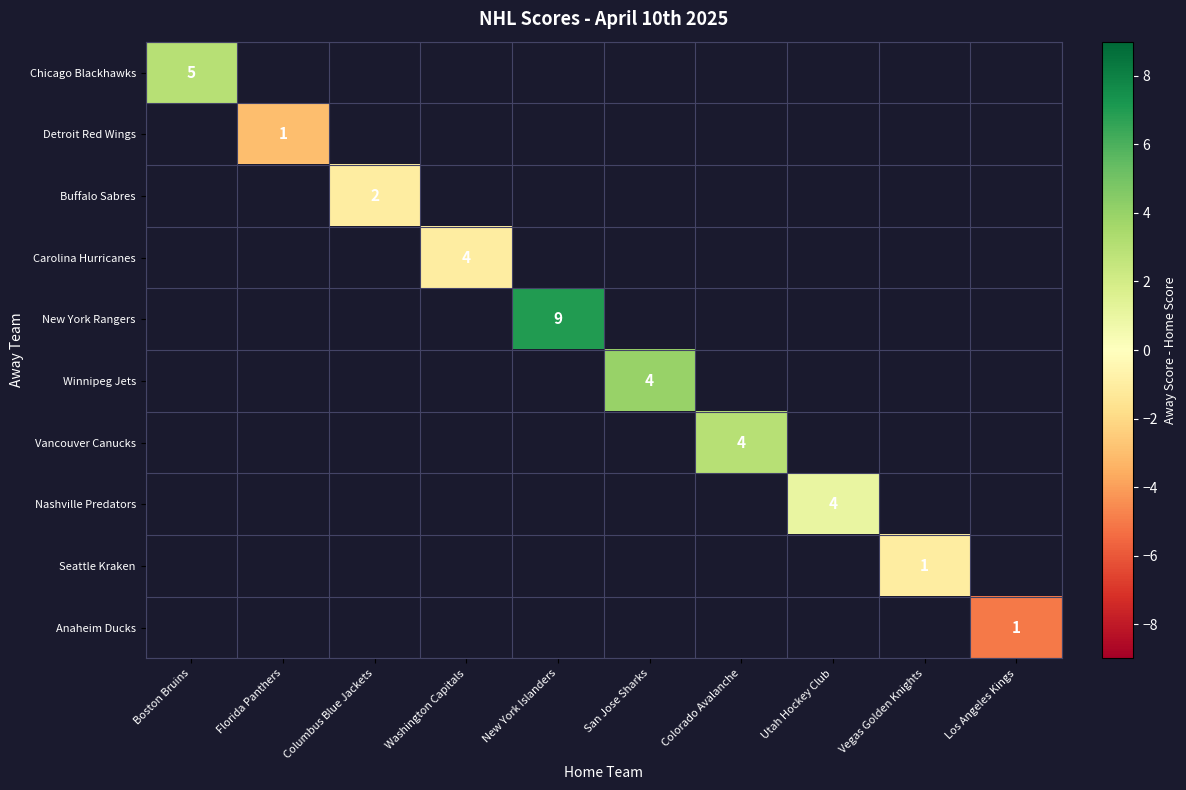

How many negative values does the Anaheim Ducks series have?

1